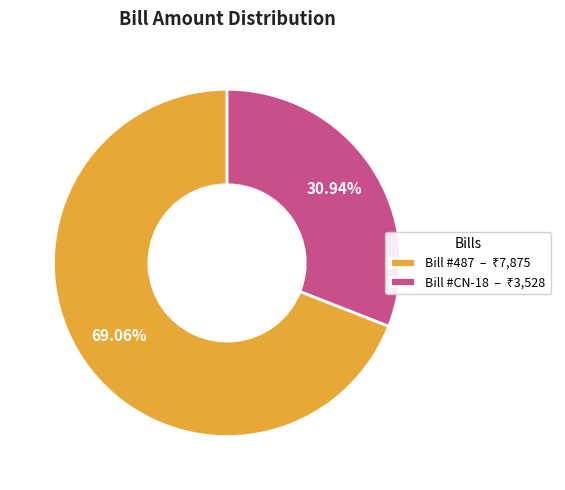

Is there any slice that represents more than half of the pie?

Yes